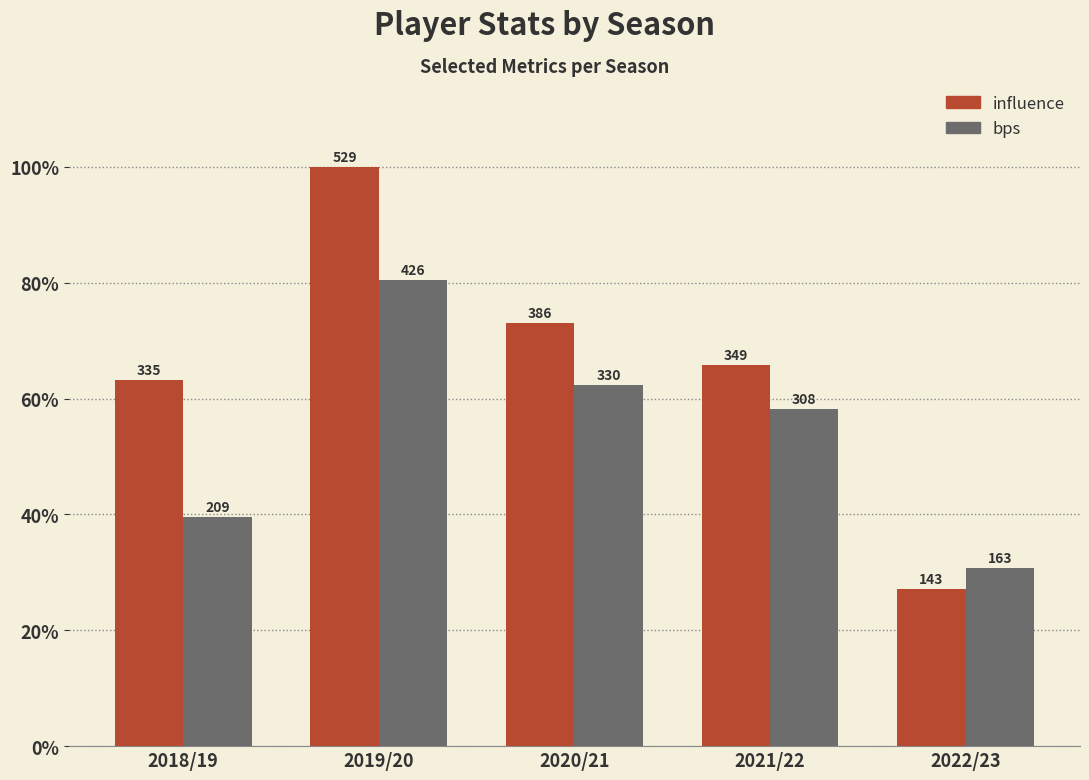

Reading left to right, list all the values displayed in this chart.

influence: 2018/19=63.3	2019/20=100.0	2020/21=73.0	2021/22=65.9	2022/23=27.1
bps: 2018/19=39.5	2019/20=80.5	2020/21=62.4	2021/22=58.2	2022/23=30.8